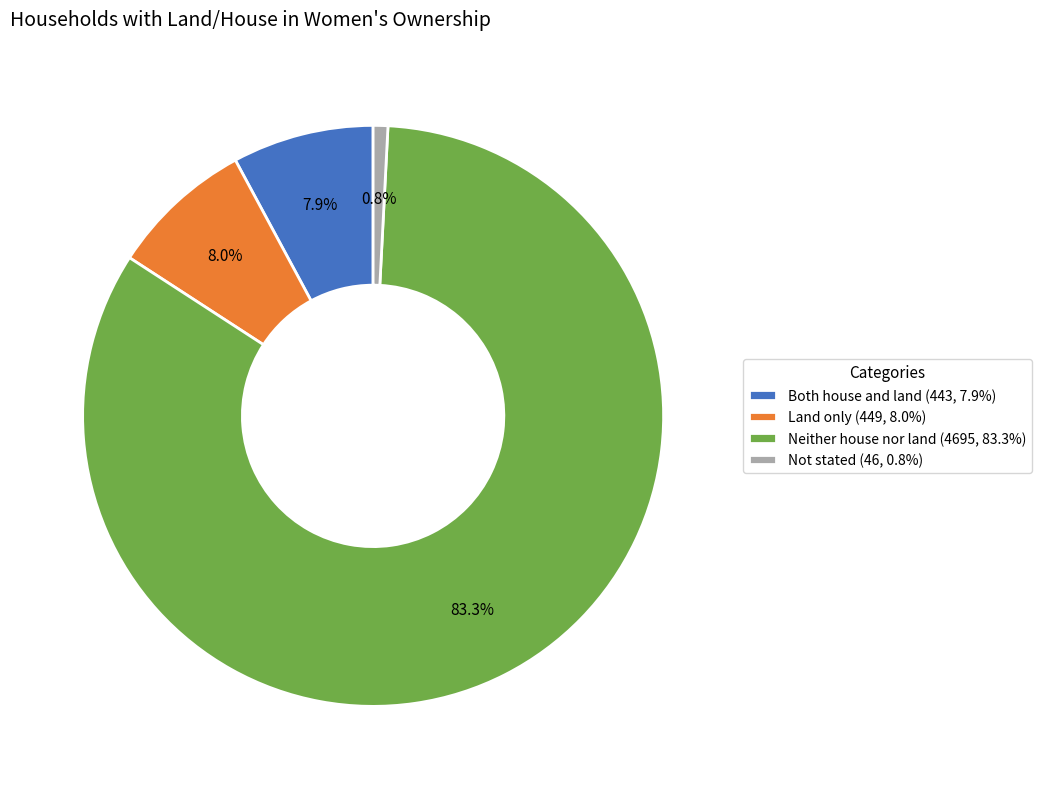

How much of the chart is everything except Neither house nor land (4695, 83.3%)?

16.7%